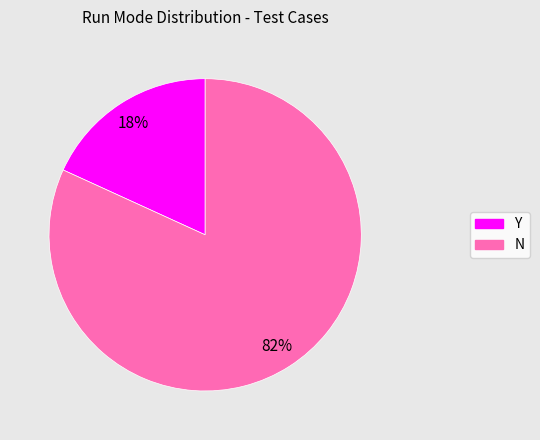

To the nearest percent, what is the difference between the N and Y slice percentages?

64%